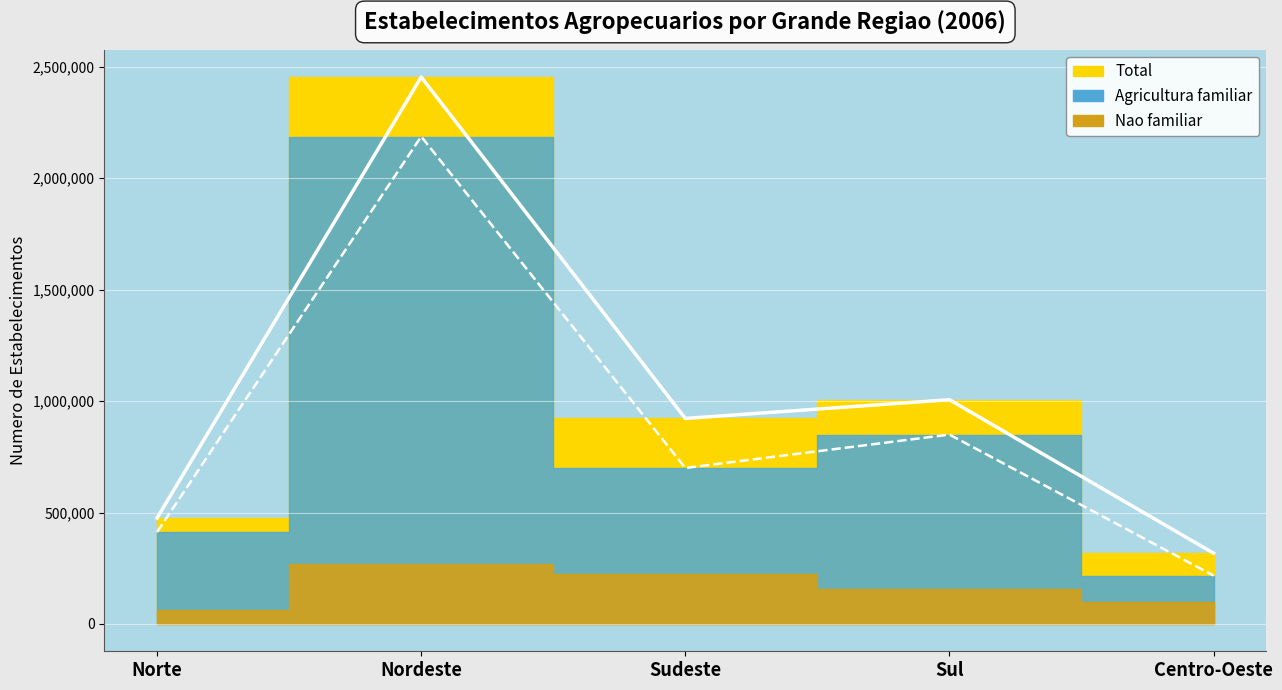

How many lines are shown in the chart?

2